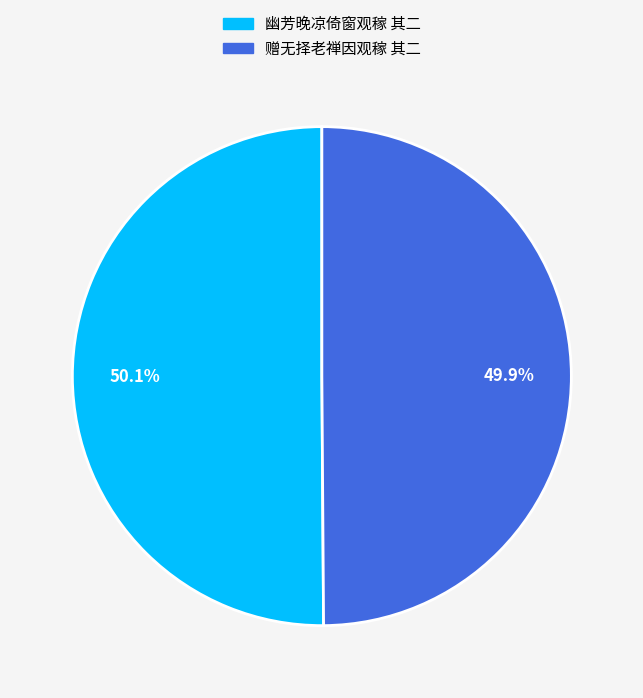

Count the number of slices in the pie.

2